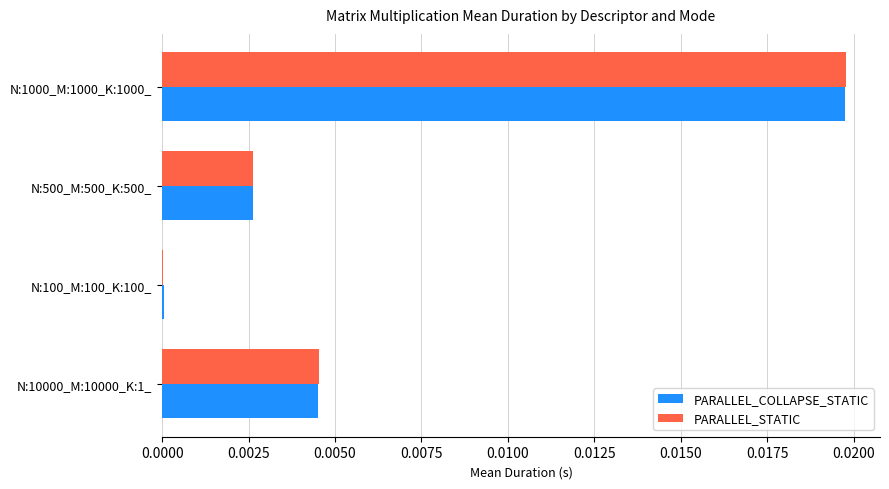

Is the value of PARALLEL_COLLAPSE_STATIC at N:500_M:500_K:500_ greater than the value of PARALLEL_STATIC at N:1000_M:1000_K:1000_?

No